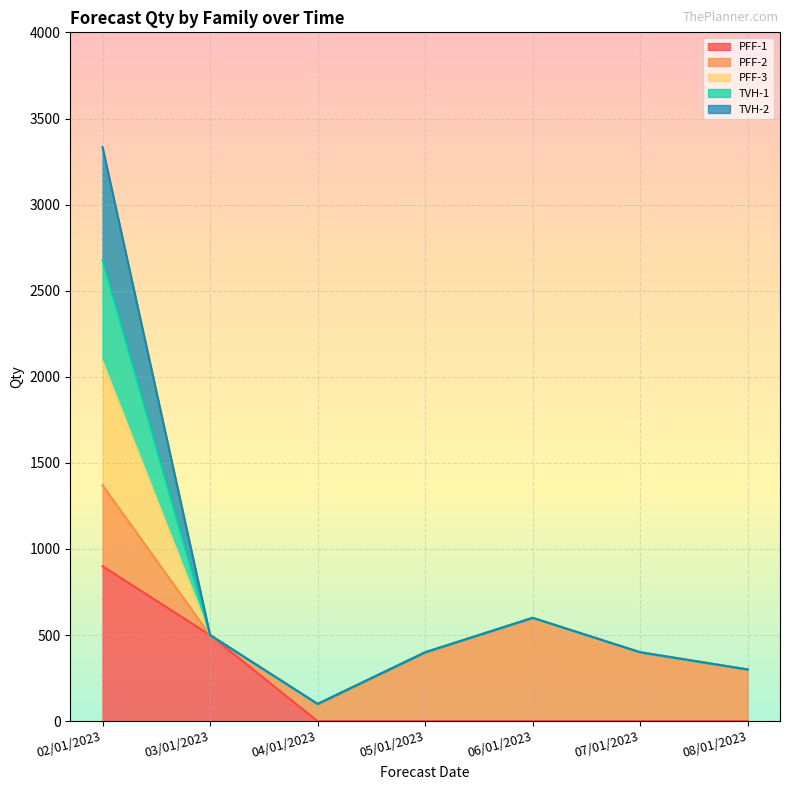

At which category is the sum across all series the highest?

02/01/2023